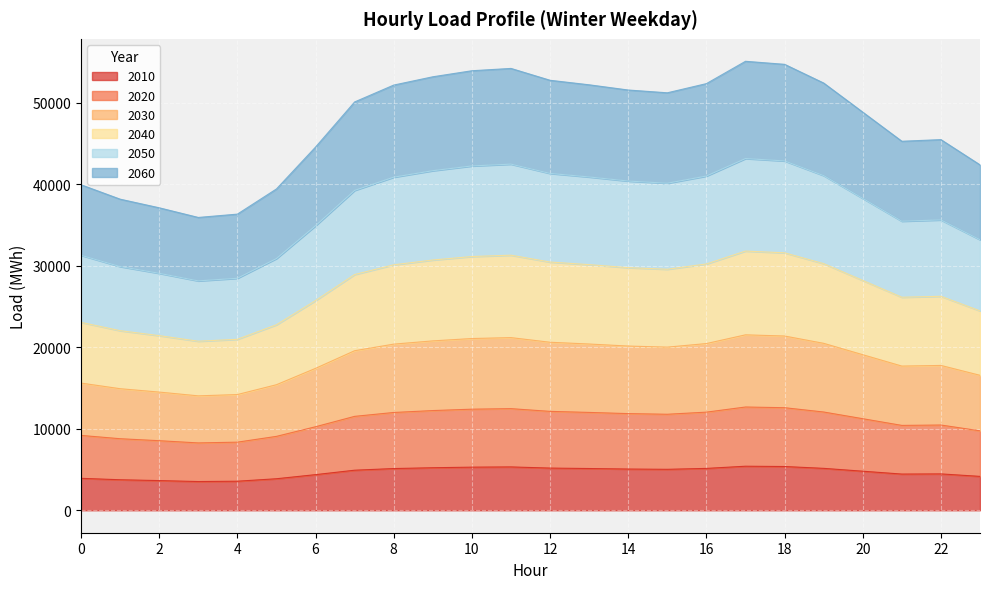

What is the total value across all series at 6?

44546.7